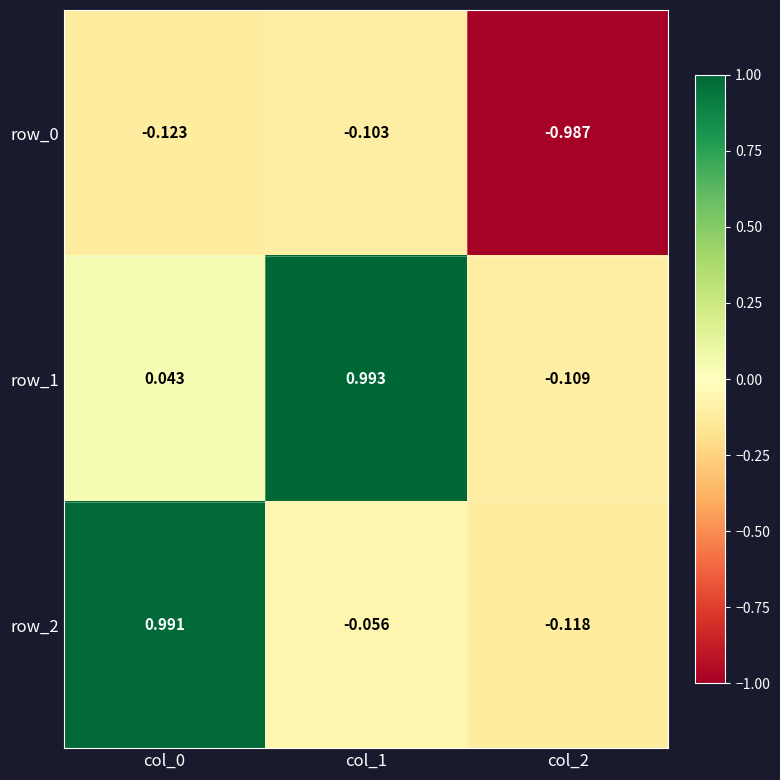

Which label corresponds to the smallest value in the chart?

col_2